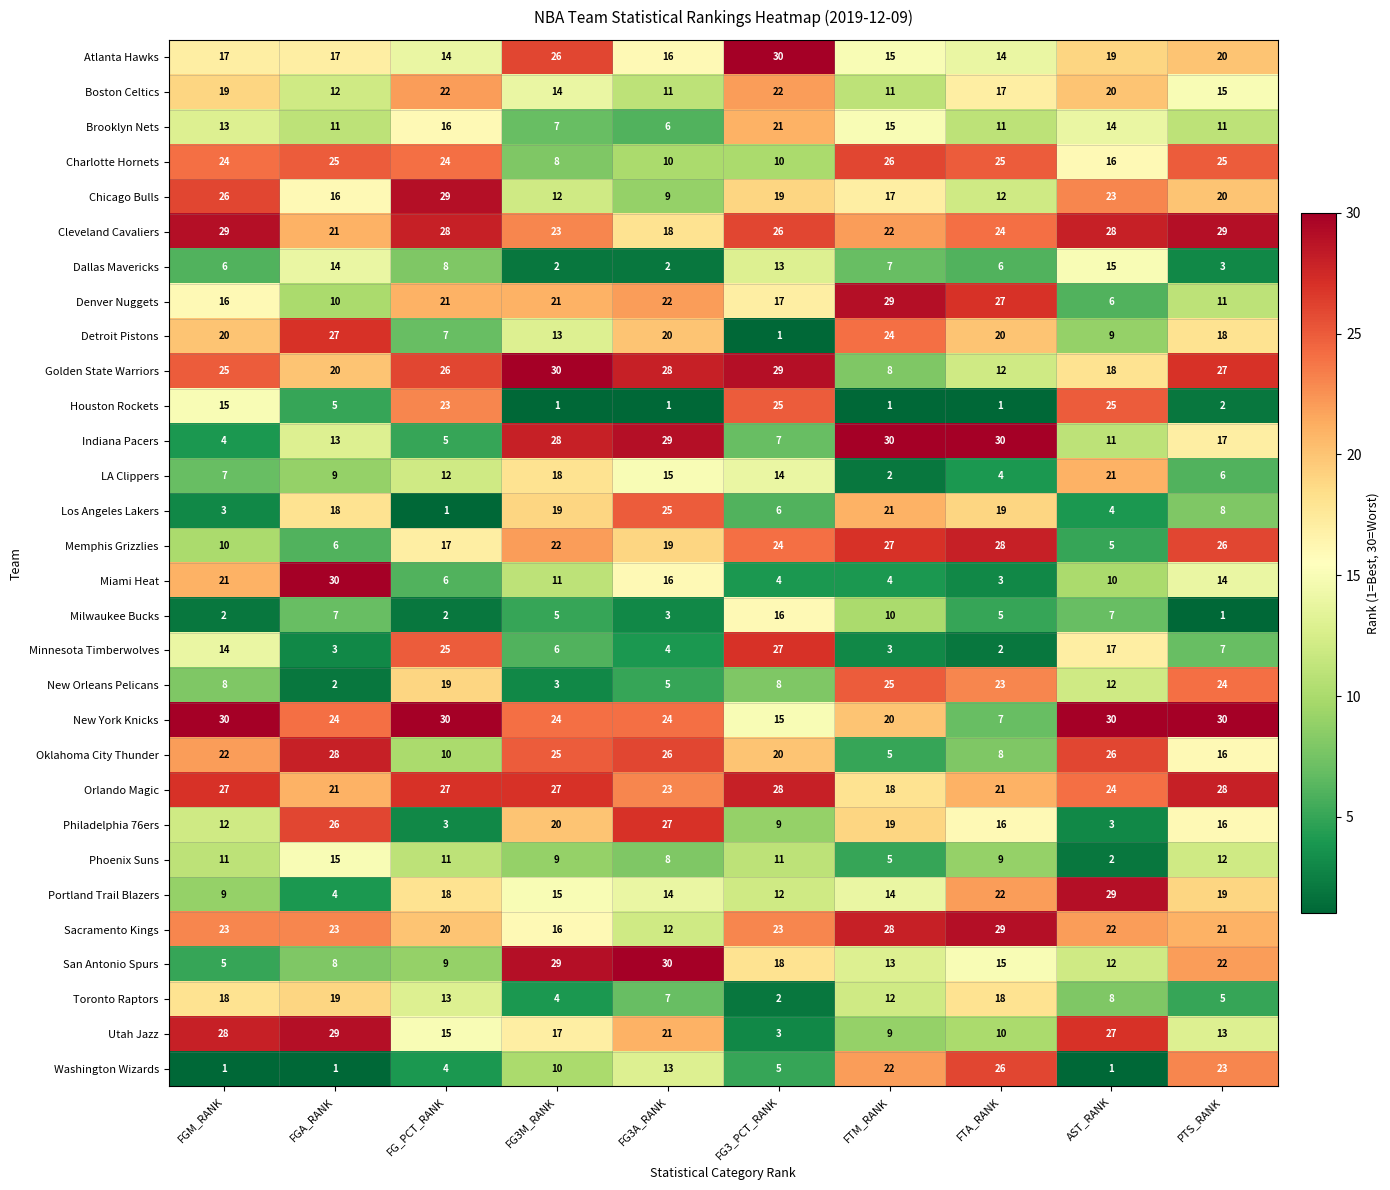

Between FG3M_RANK and FG3A_RANK, which series saw the biggest shift?

Atlanta Hawks